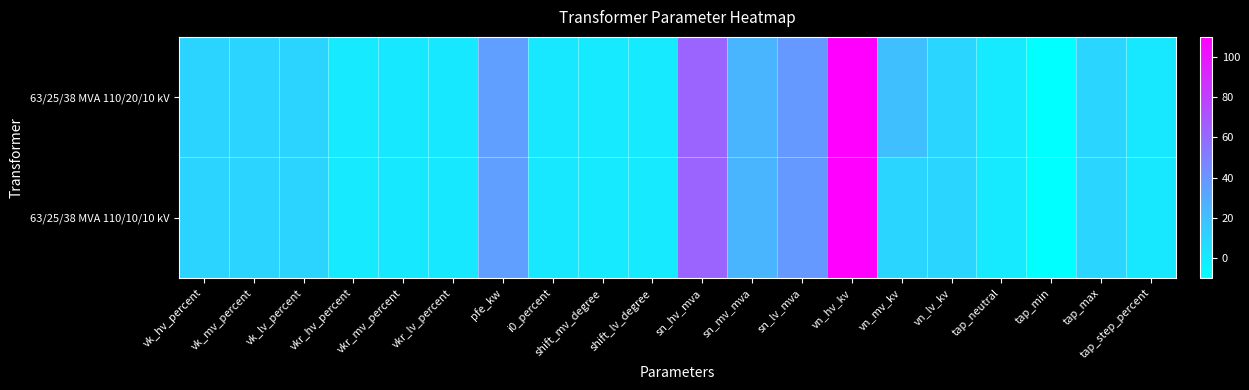

What is the greatest value displayed?

110.0